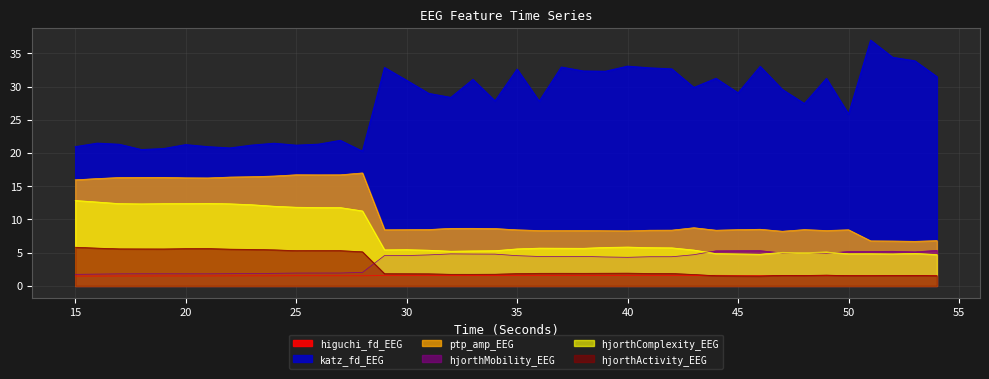

At which label is hjorthMobility_EEG closest to 3?

28